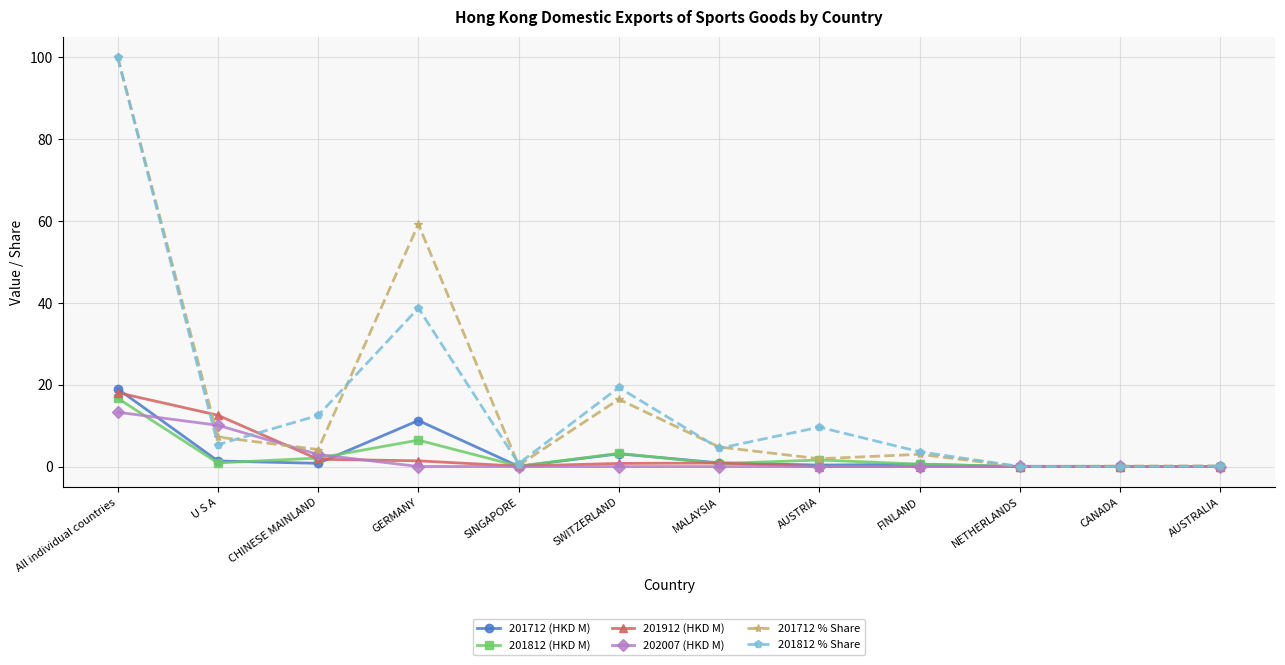

What is the label of the 11th point from the left?

CANADA